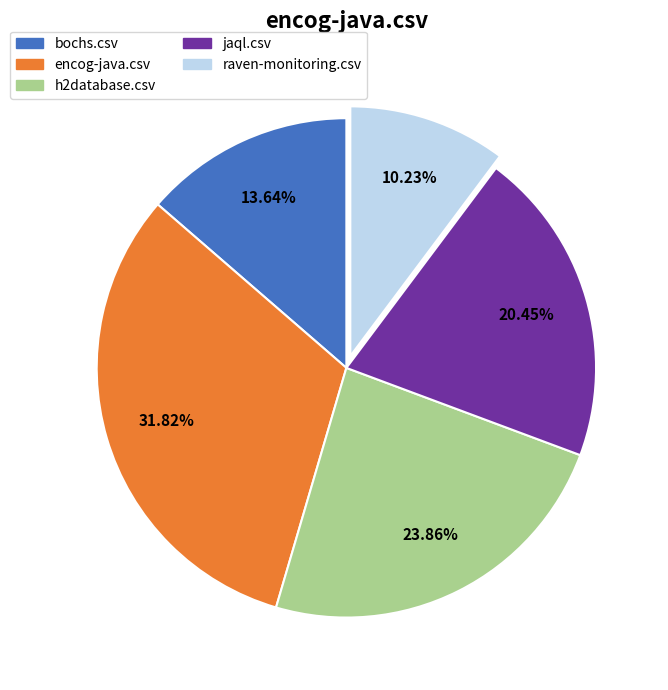

Rank the categories by value from lowest to highest.

raven-monitoring.csv, bochs.csv, jaql.csv, h2database.csv, encog-java.csv